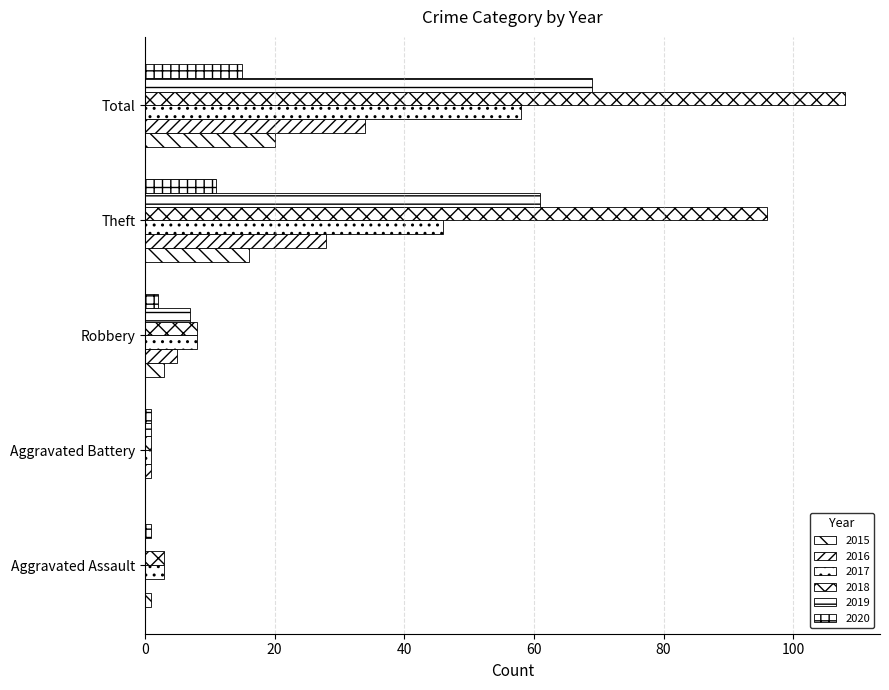

How many data points does each series have?

5